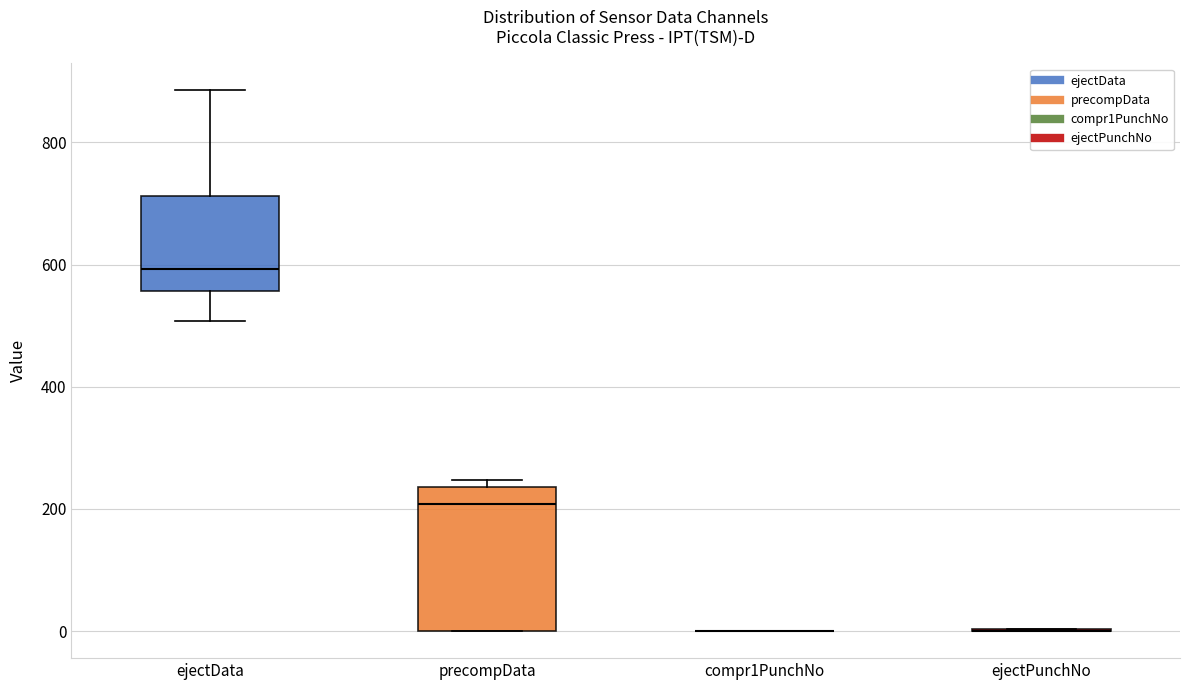

Reading left to right, transcribe this box plot: for each box, give where its median line is, the range the box spans, and where its two whiskers end, as read against the y-axis. The values are not printed on the chart, so give them approximately, as read against the axis.

ejectData: median 600, box 560 to 720, whiskers 500 to 880
precompData: median 200, box 0 to 240, whiskers 0 to 240 (just above the box's upper edge)
compr1PunchNo: box collapsed to a line at 0, whiskers 0 to 0
ejectPunchNo: box collapsed to a line at 0, whiskers 0 to 0